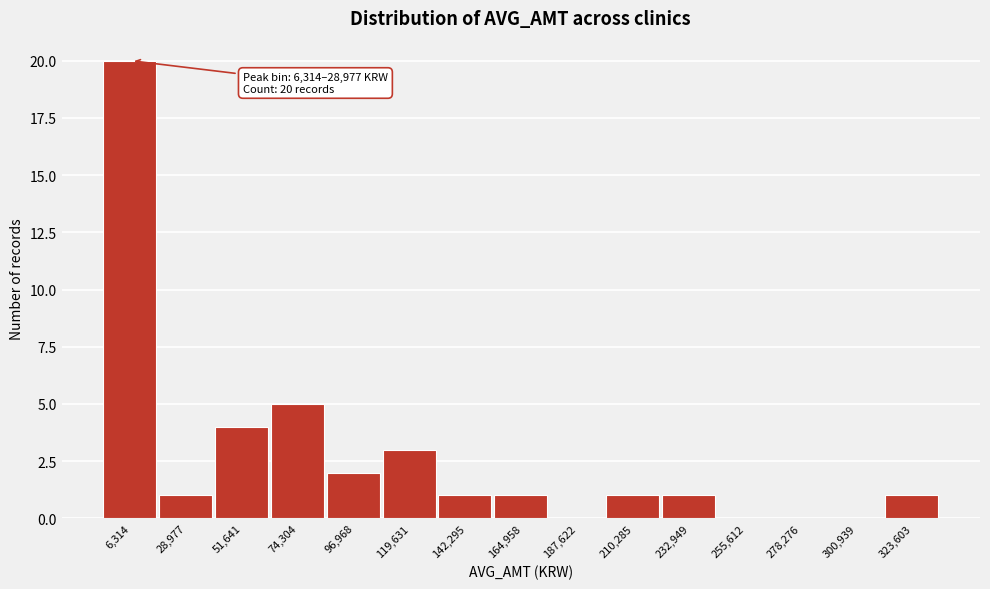

Reading left to right, extract all data points from this chart.

6,314=20	28,977=1	51,641=4	74,304=5	96,968=2	119,631=3	142,295=1	164,958=1	187,622=0	210,285=1	232,949=1	255,612=0	278,276=0	300,939=0	323,603=1